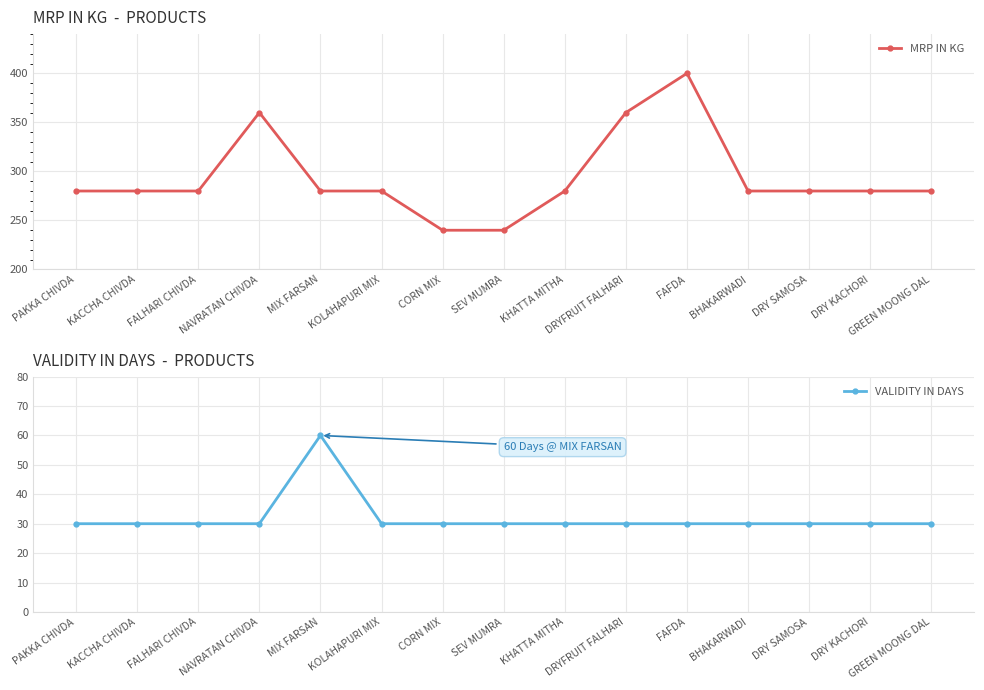

True or false: MRP IN KG and VALIDITY IN DAYS intersect in this chart.

False